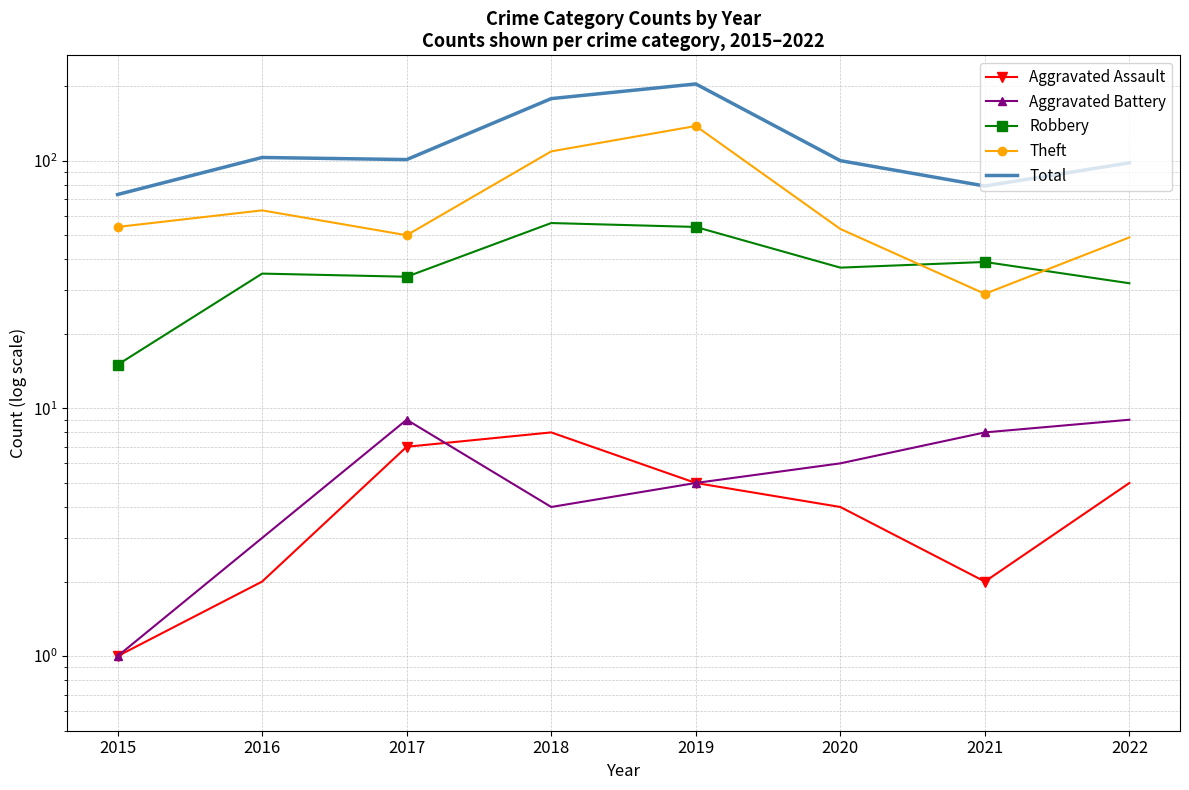

Rank the categories by Robbery value from lowest to highest.

2015, 2022, 2017, 2016, 2020, 2021, 2019, 2018